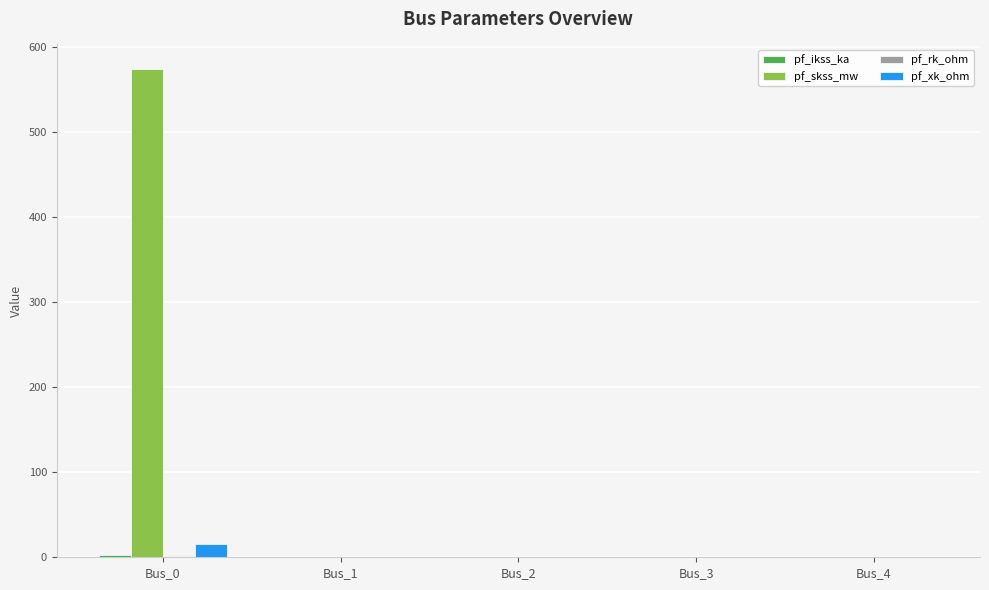

How many categories are shown in the chart?

5